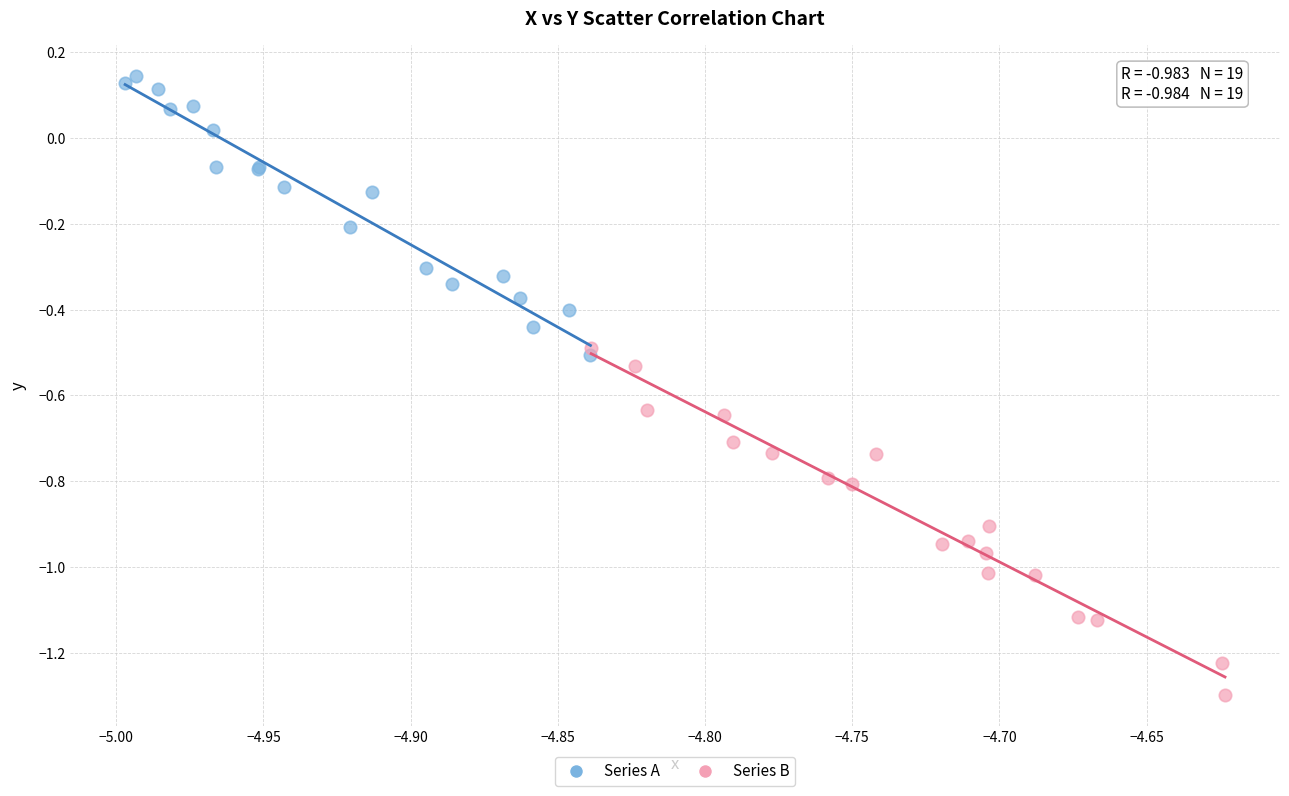

Which series reaches the maximum Y coordinate?

Series A